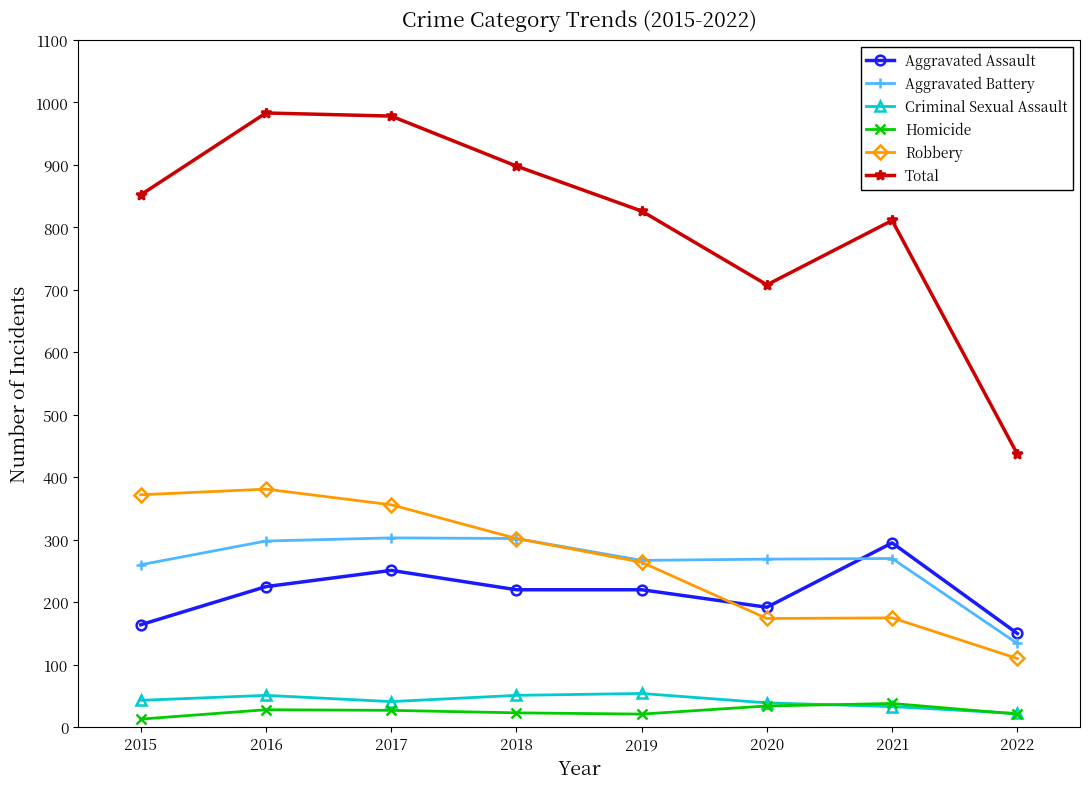

What is the difference between the maximum and minimum values in the Robbery series?

271